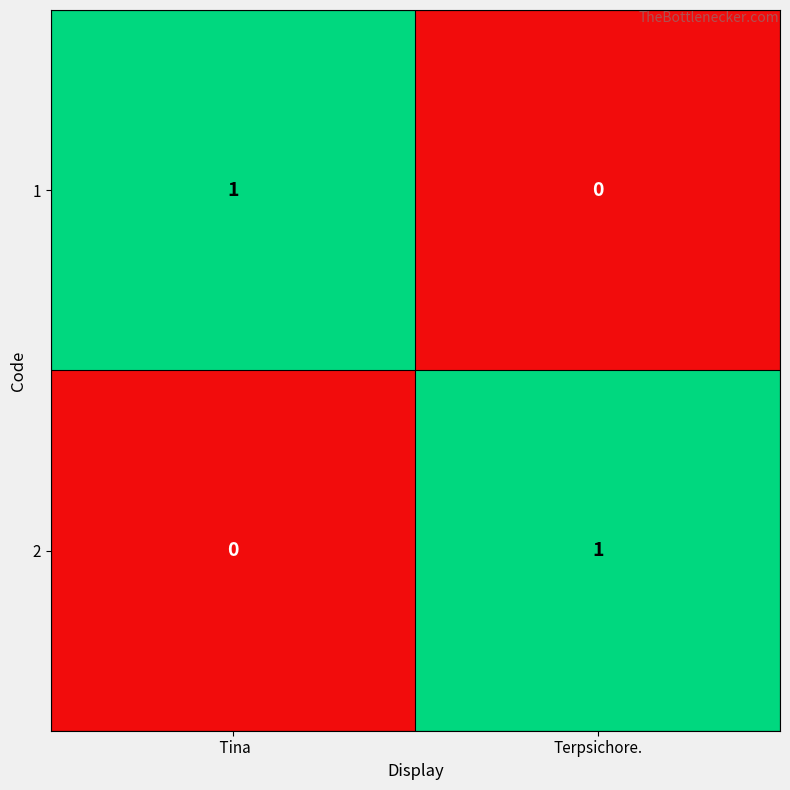

Which category has the lowest value in the 1 series?

Terpsichore.